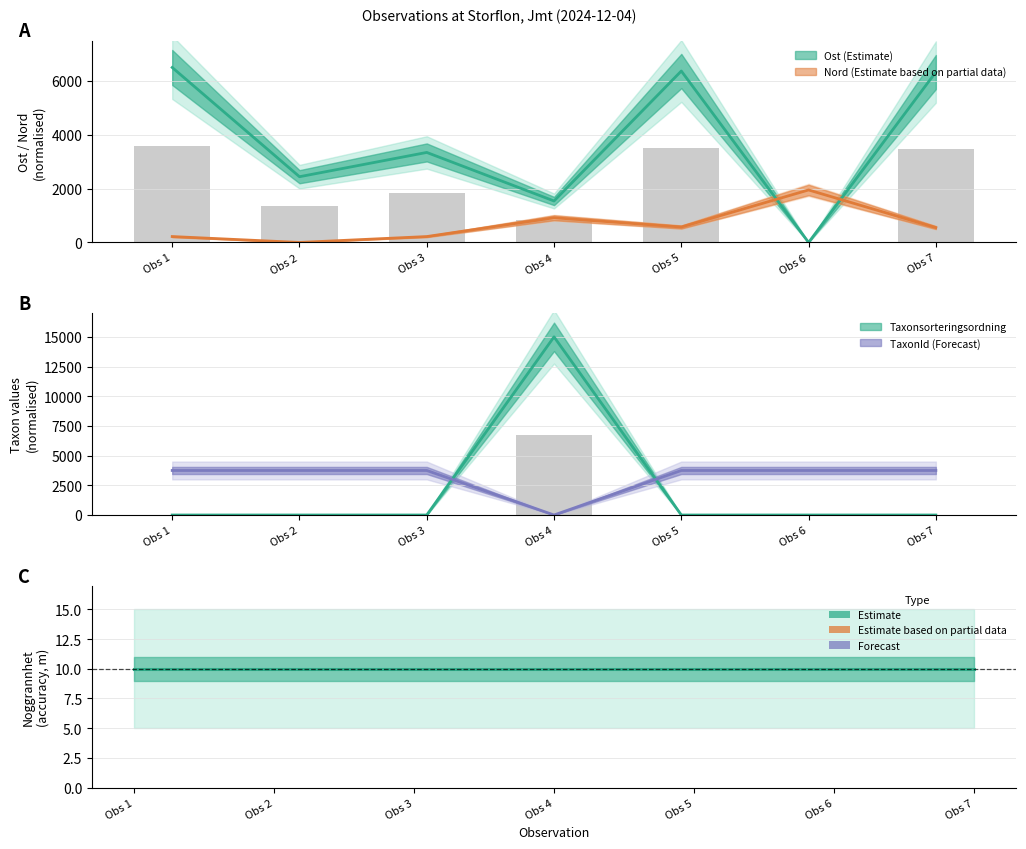

The TaxonId series shows 1063.9 at Obs 7. True or false?

False